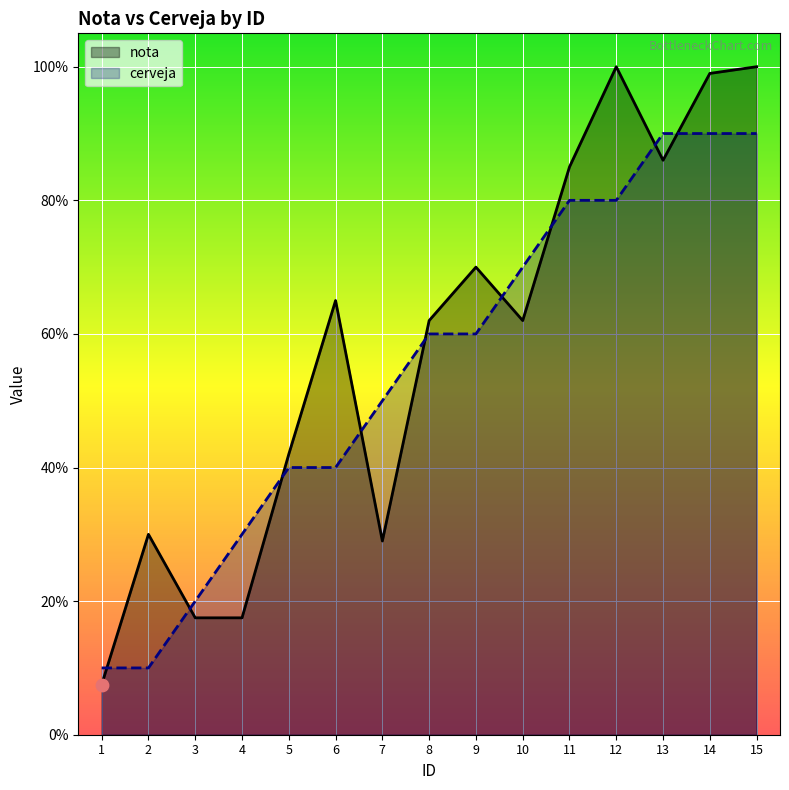

Which series reaches the minimum Y coordinate?

nota